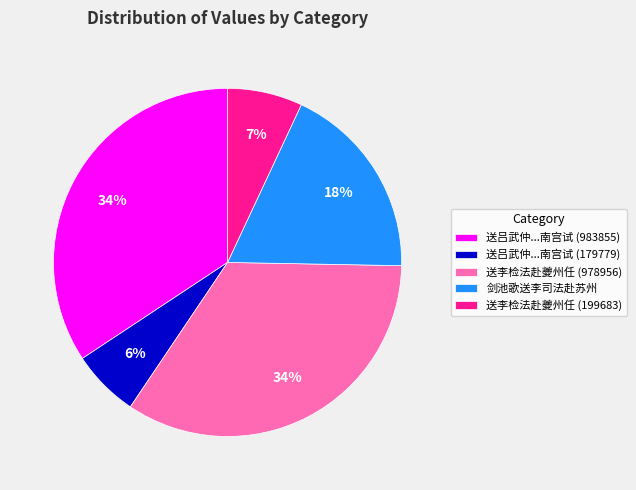

Is the sum of 送吕武仲...南宫试 (983855) and 送李检法赴夔州任 (978956) greater than half?

Yes